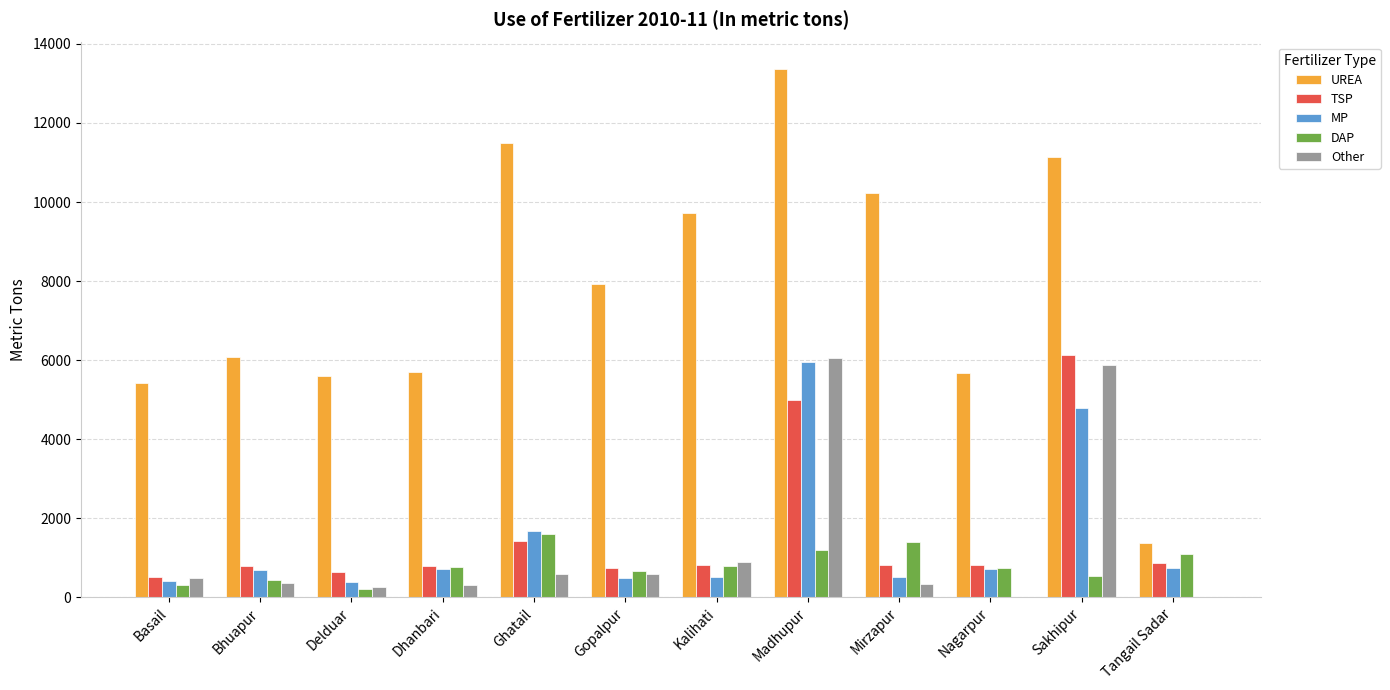

Where is UREA nearest to the value 7371?

Gopalpur